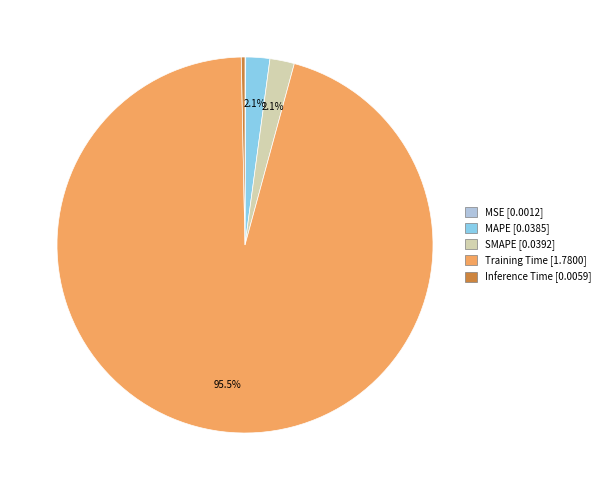

What percentage is the SMAPE slice, to the nearest percent?

2%